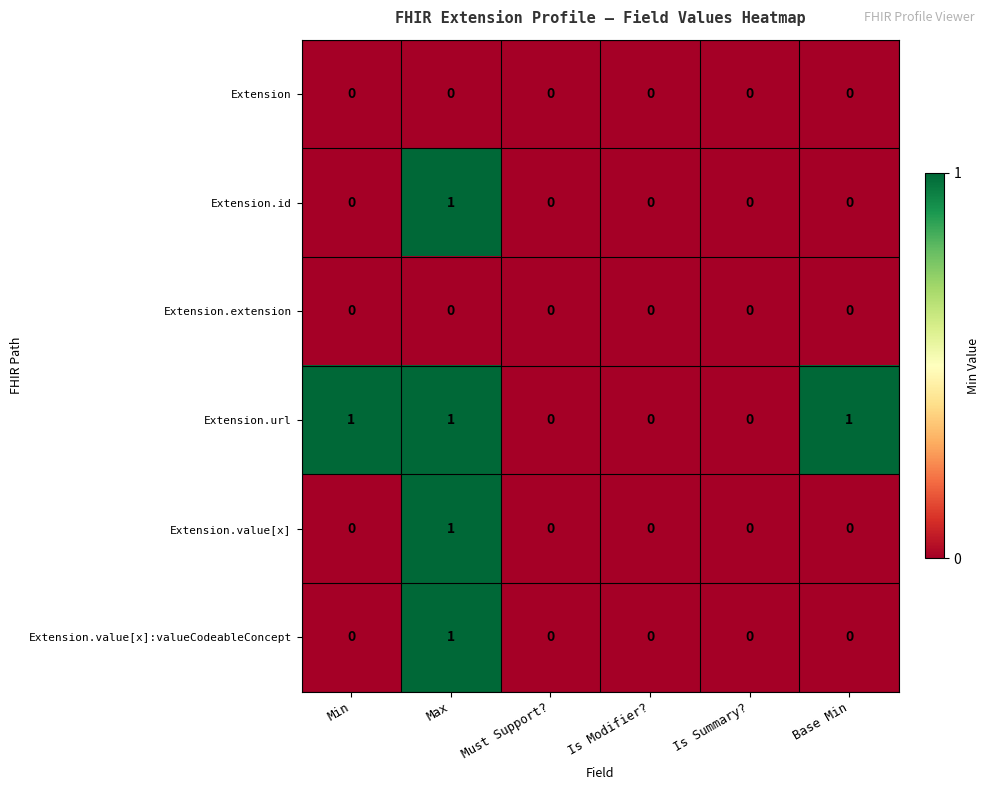

At which label does Extension.value[x]:valueCodeableConcept reach its peak?

Max